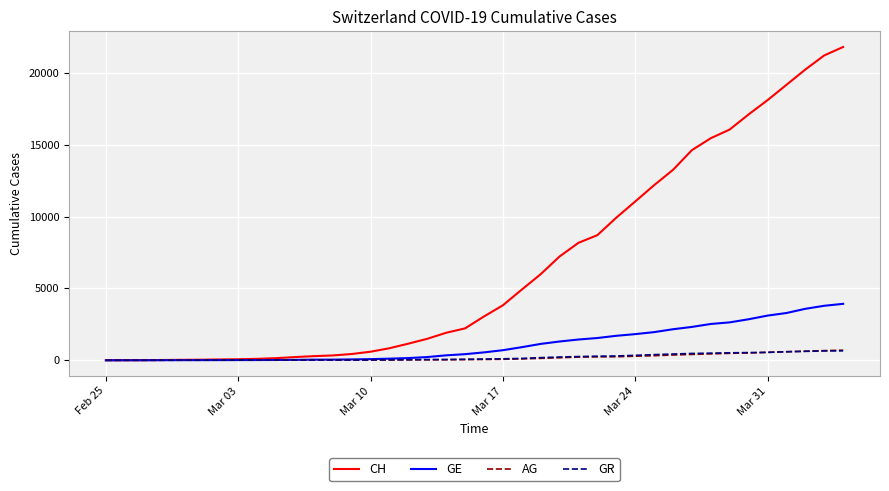

Which series has the largest total across all categories?

CH